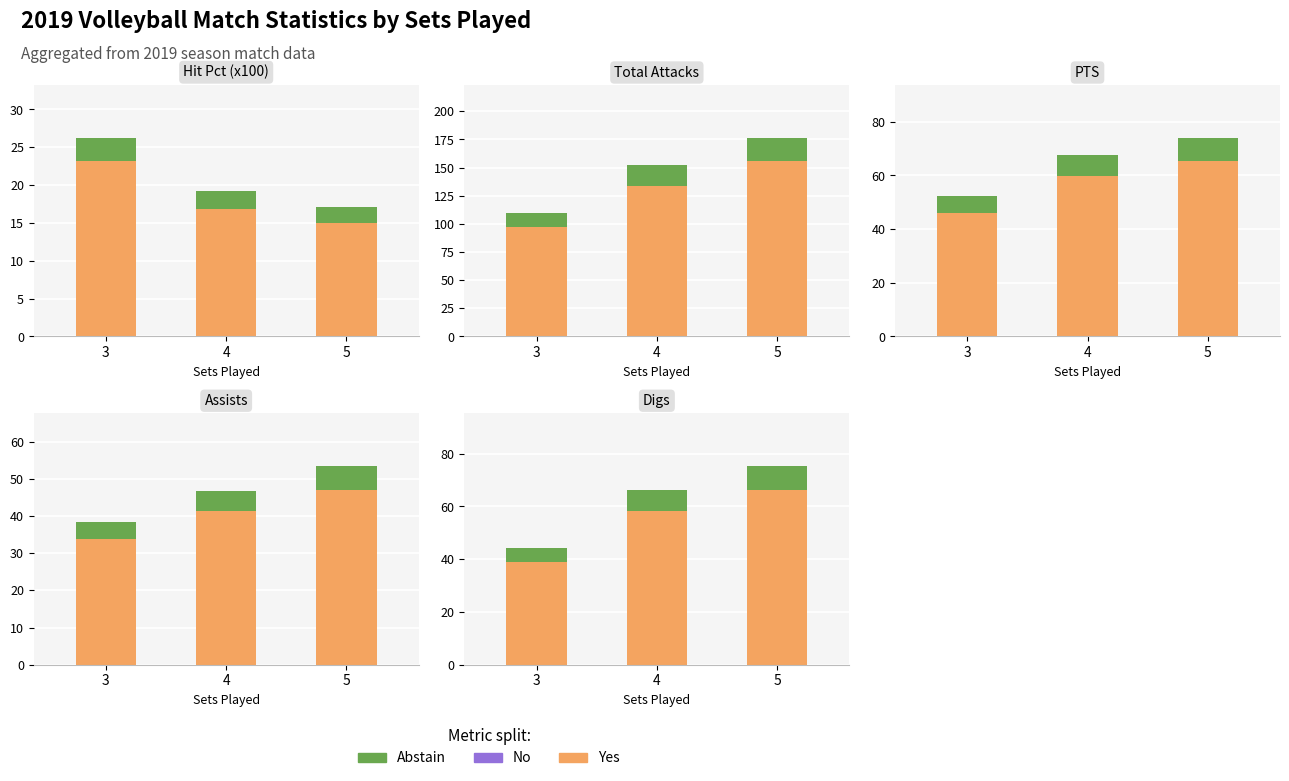

Which has a higher value, 5 or 3?

5